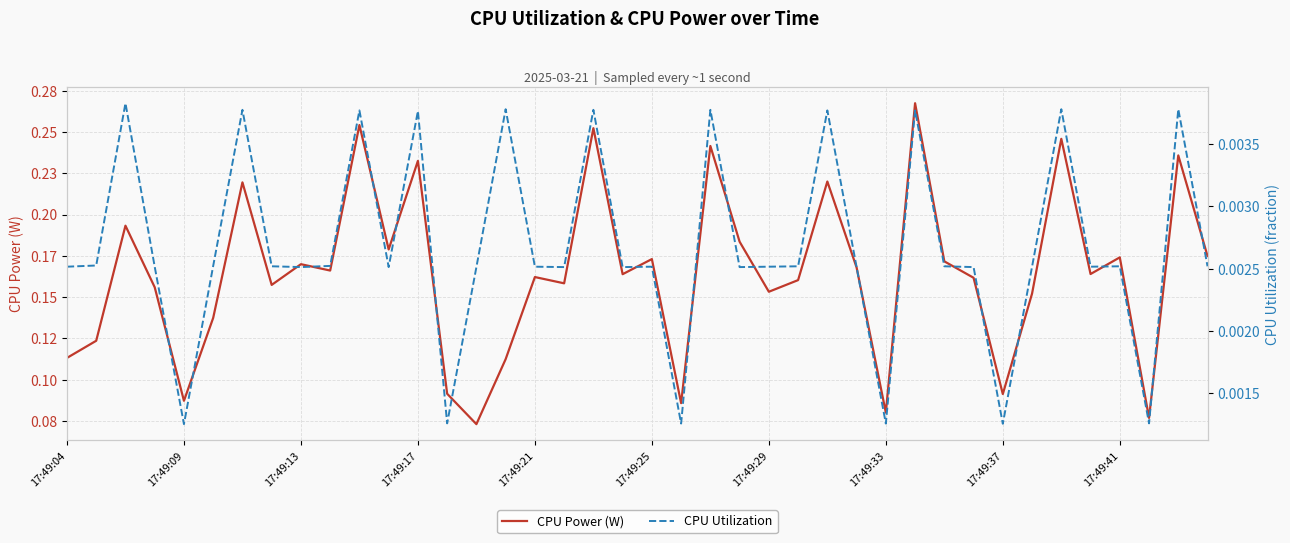

Is it true that CPU Utilization equals 0.0 at 37?

False